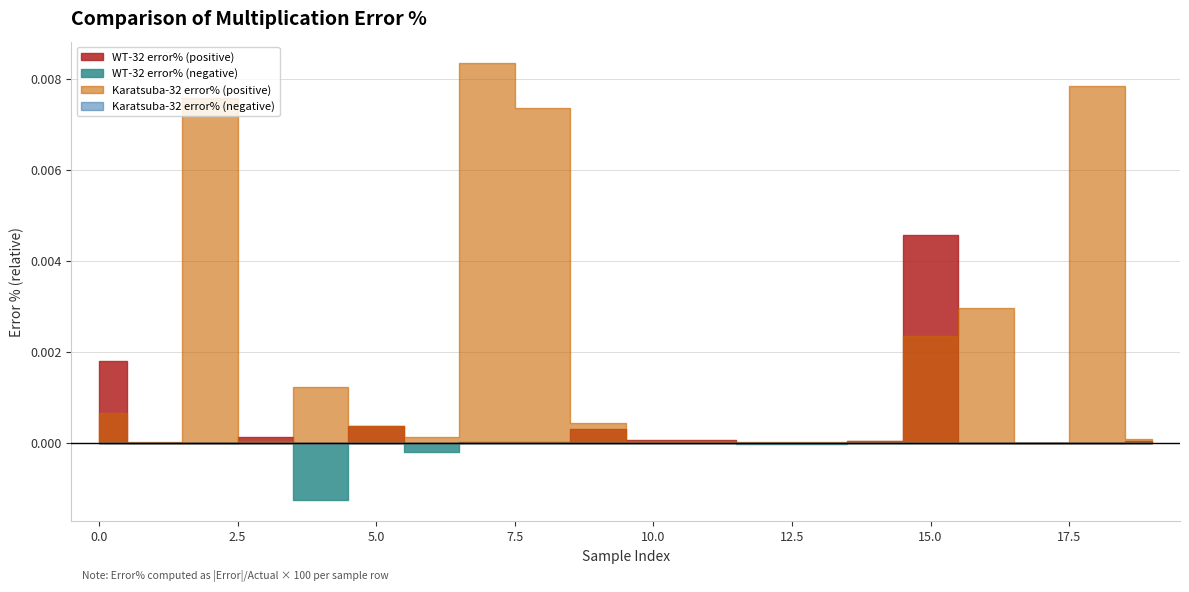

List the series in order of their peak value, highest first.

Karatsuba-32 error%, WT-32 error%